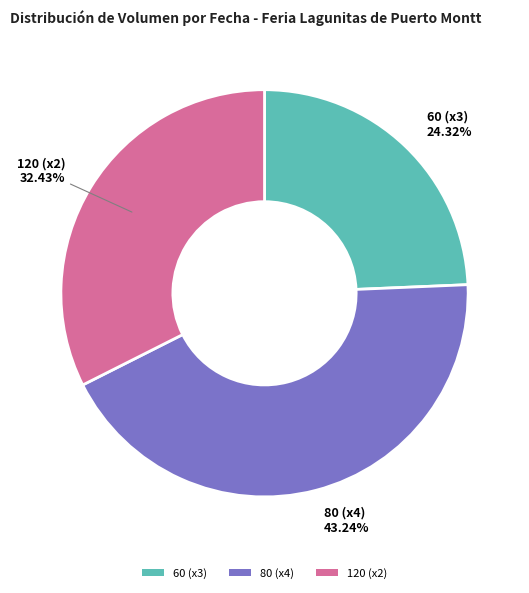

What is the smallest slice in the pie chart?

60 (x3)